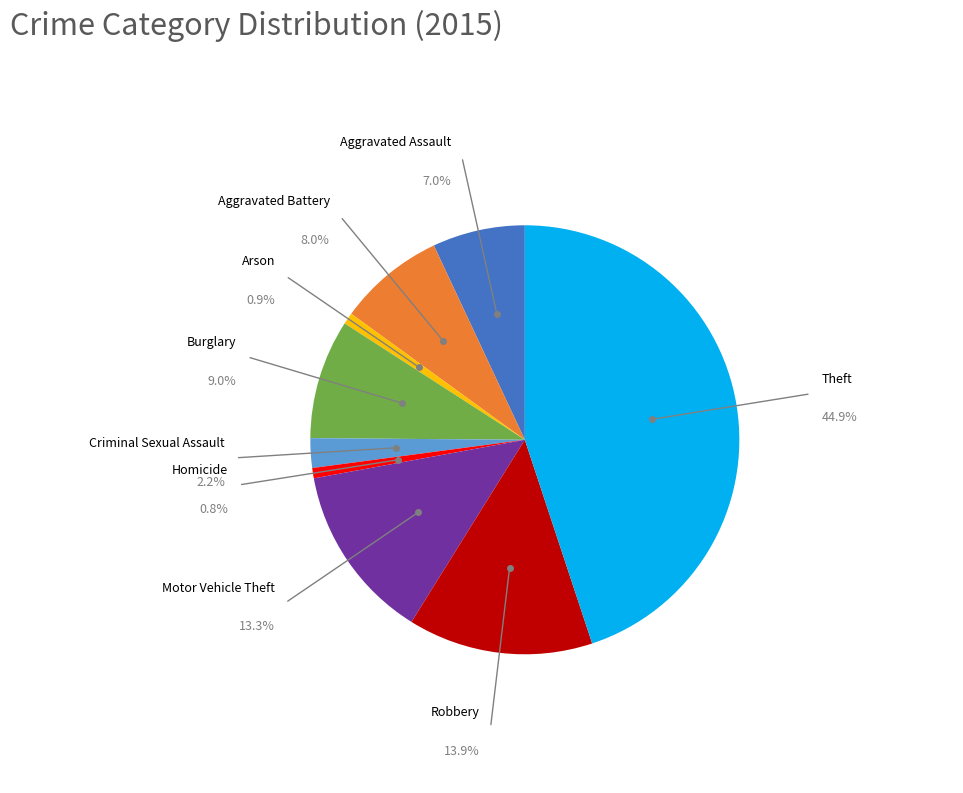

Approximately how many times larger is the value at Burglary compared to Theft?

0.2